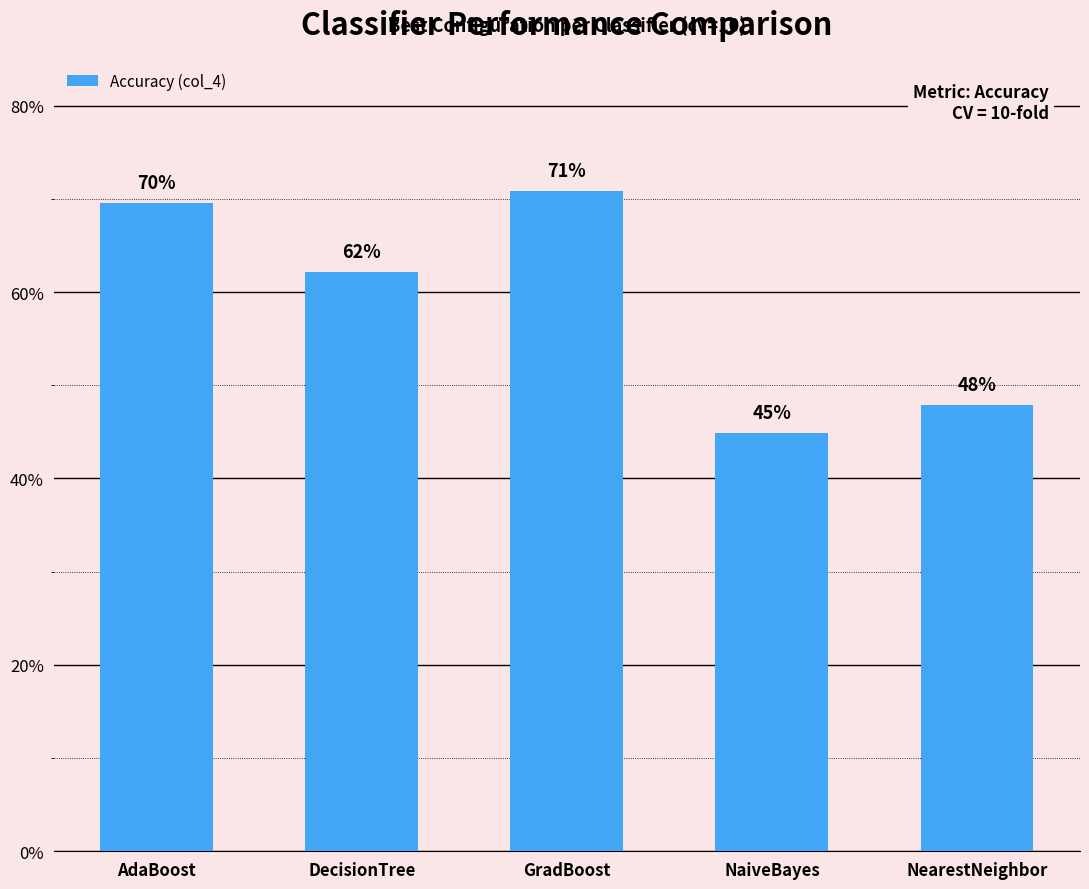

Does the chart contain any negative values?

No